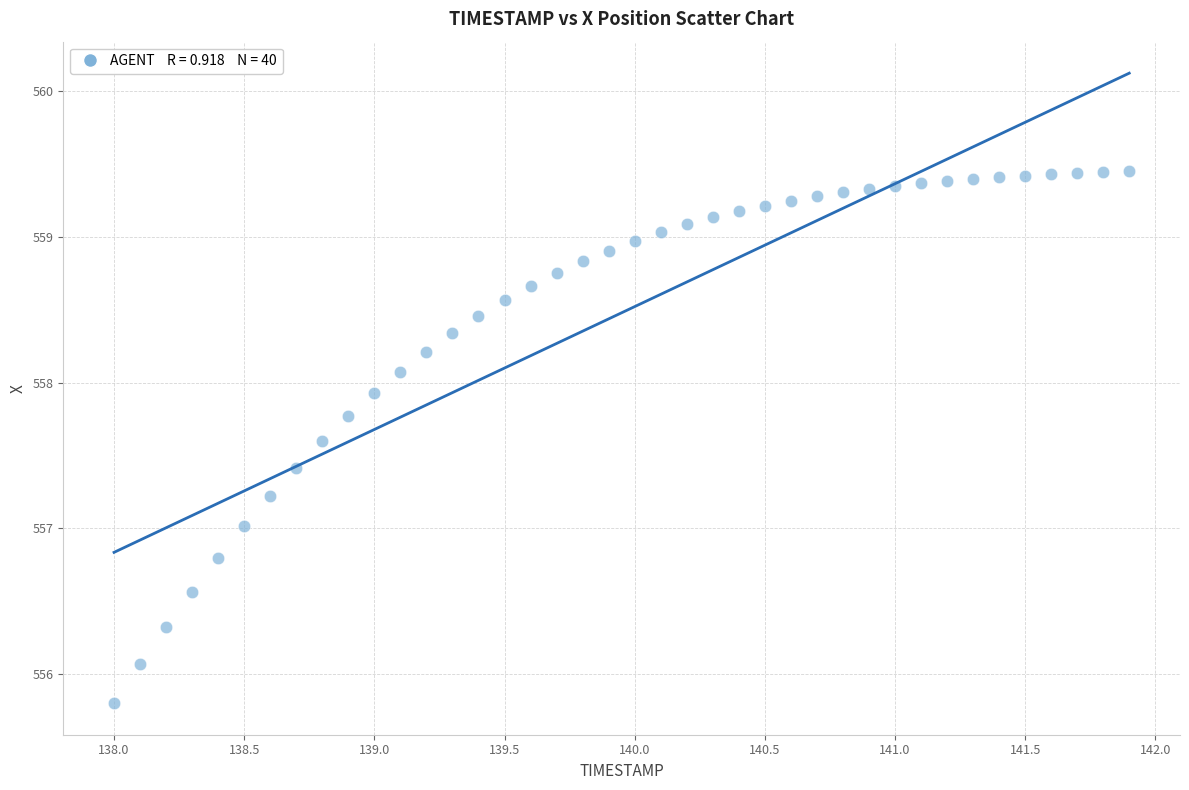

What is the range of X values (max minus min)?

3.9